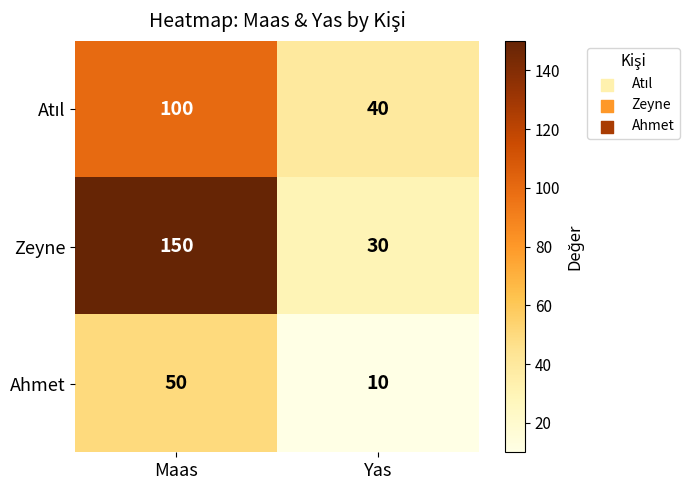

What is the spread (max minus min) of values at Yas?

30